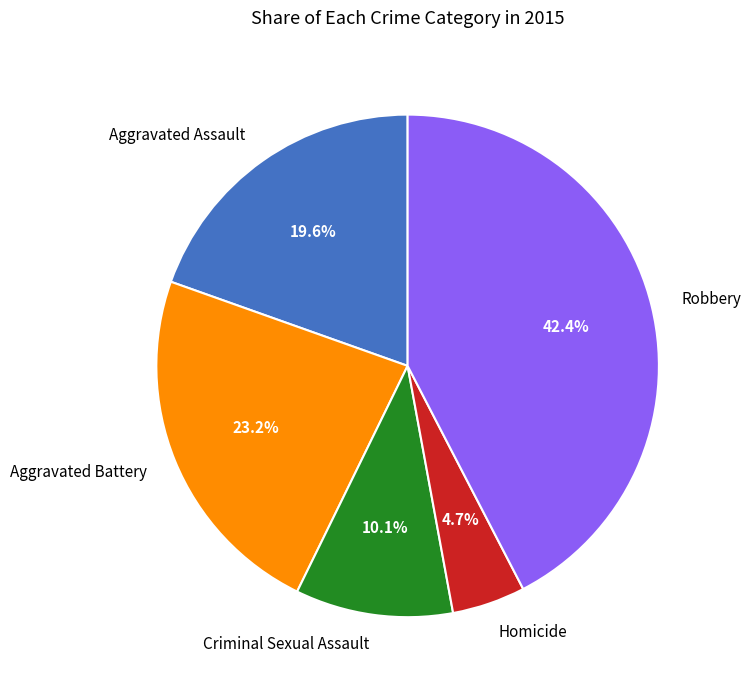

To the nearest percent, what is the average slice percentage?

20%